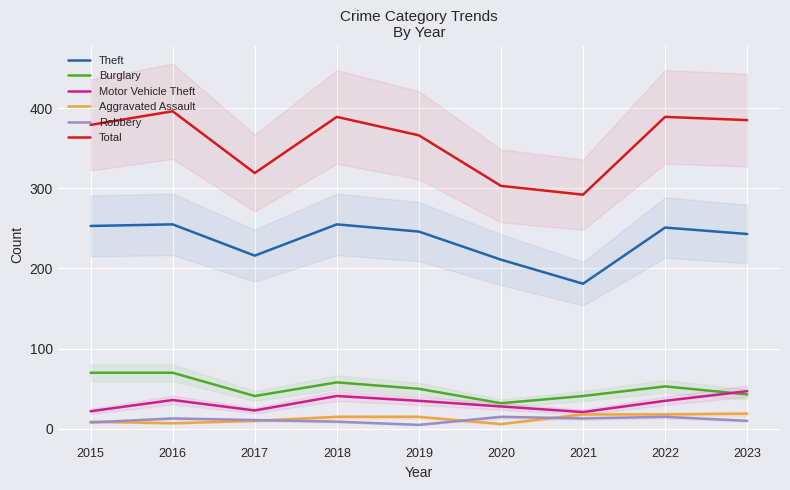

What is the minimum value shown in the chart?

5